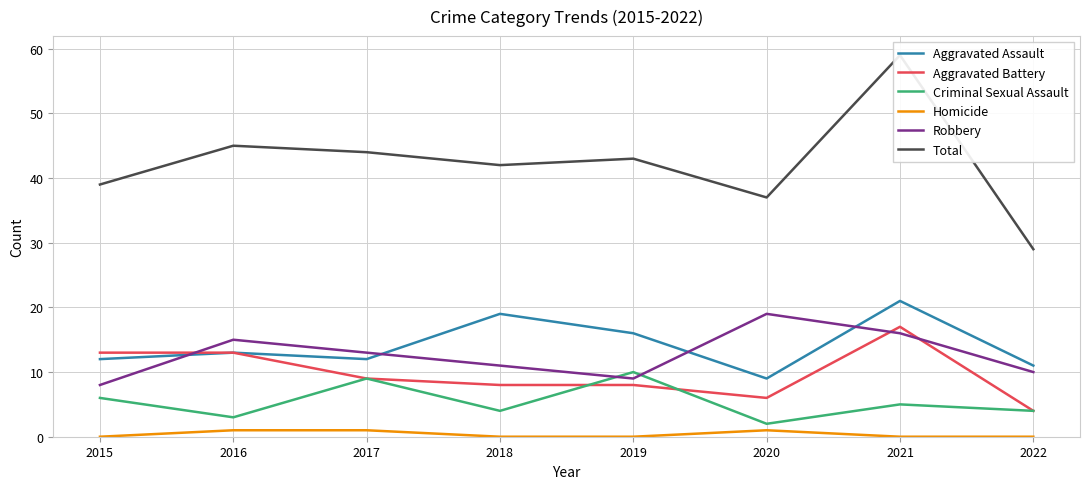

How many lines are shown in the chart?

6